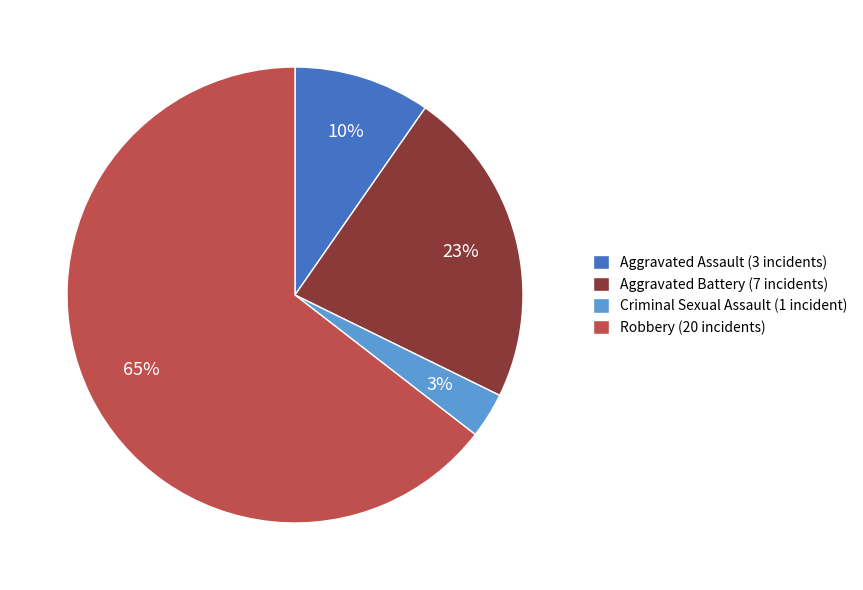

Is there a majority slice in this chart?

Yes